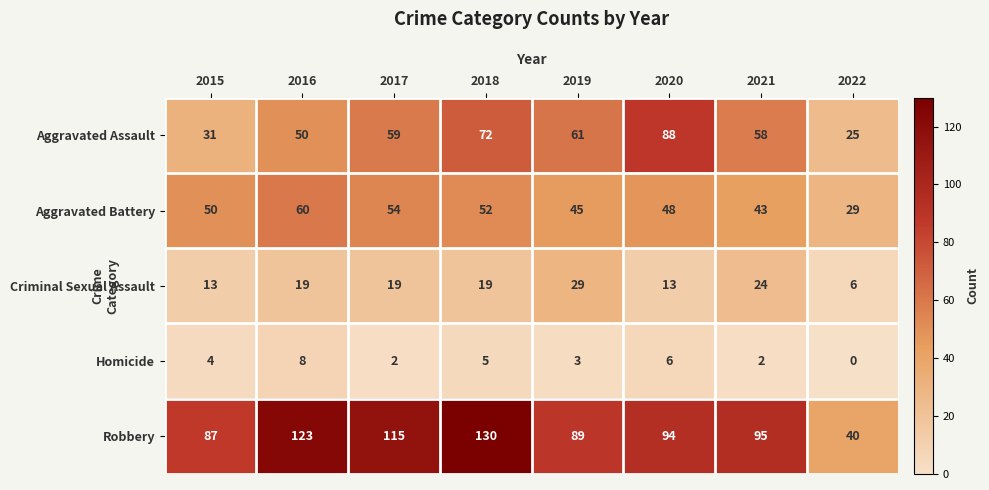

The value of Robbery at 2015 is 87. True or false?

True